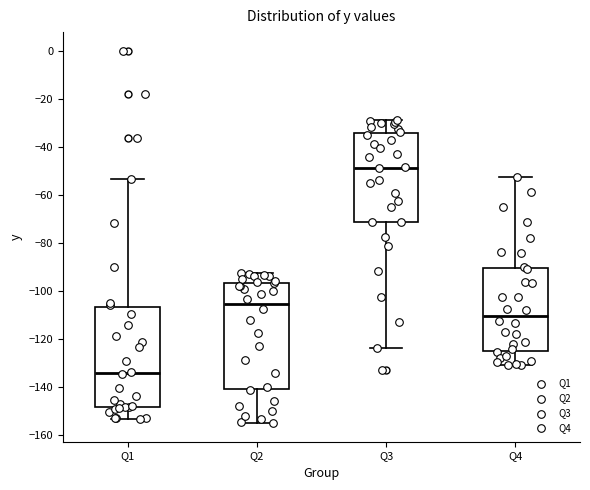

Reading left to right, read every box against the y-axis: the position of its median line, the range the box covers, and the ends of its whiskers. The values are not printed on the chart, so give them approximately, as read against the axis.

Q1: median -134, box -148 to -106, whiskers -154 to -54
Q2: median -106, box -142 to -96, whiskers -156 to -92
Q3: median -48, box -72 to -34, whiskers -124 to -28
Q4: median -110, box -126 to -90, whiskers -130 to -52